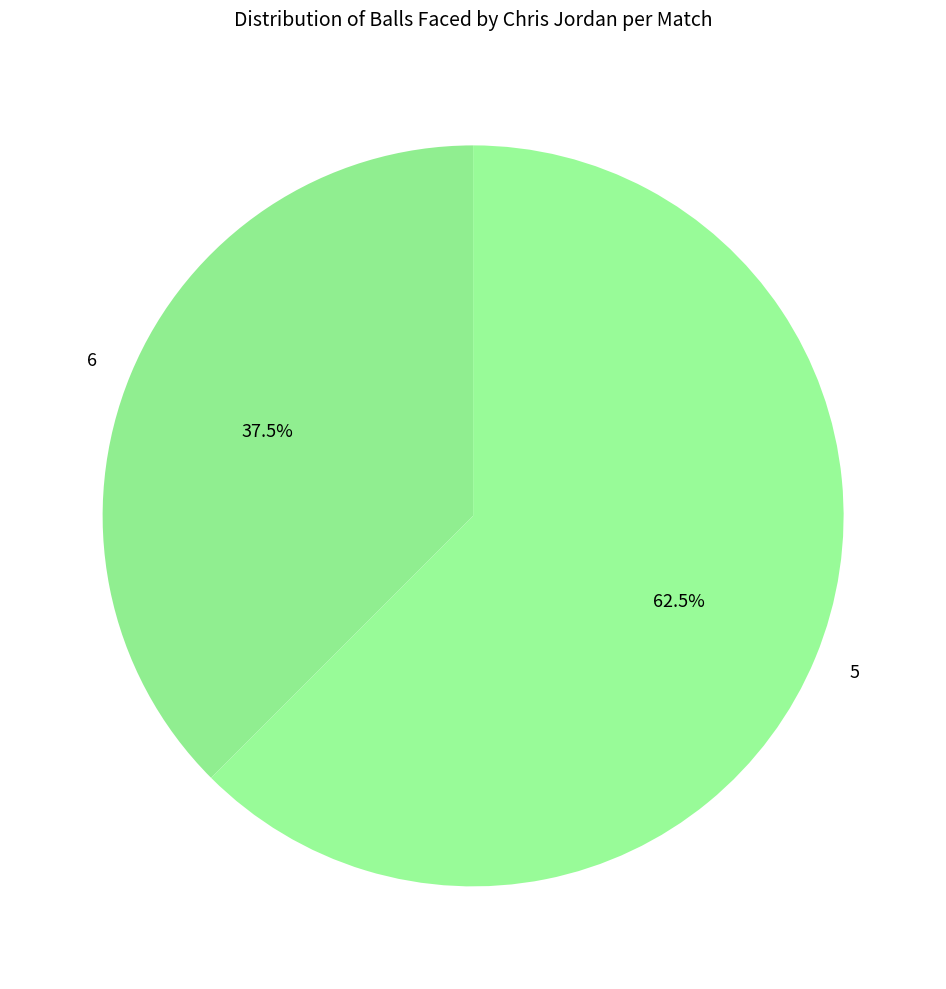

To the nearest percent, what is the difference between the 6 and 5 slice percentages?

25%